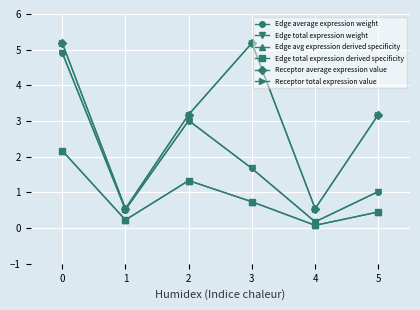

True or false: Receptor average expression value and Edge avg expression derived specificity cross at least once.

False